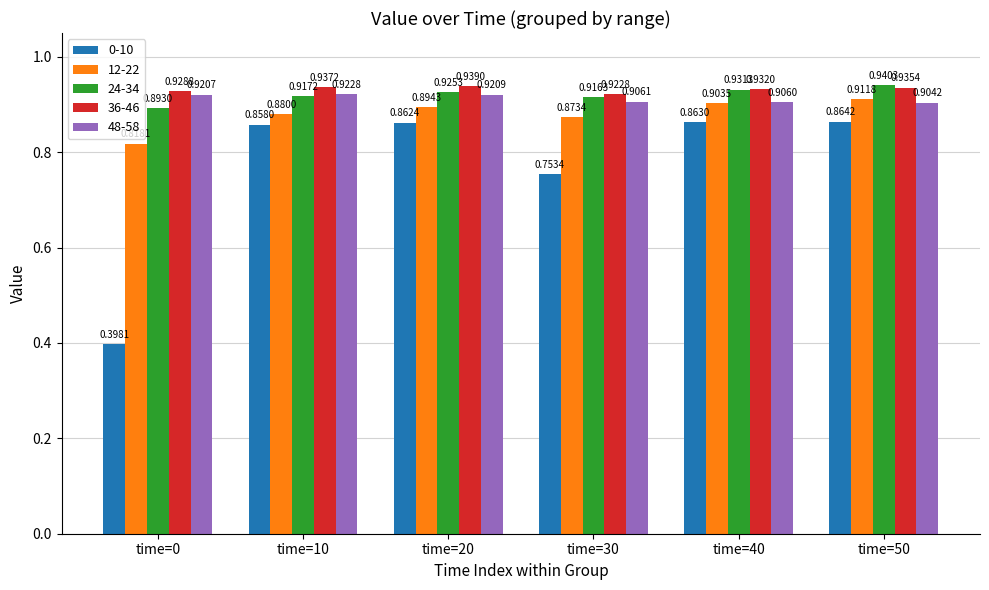

How many bars are there in total?

30